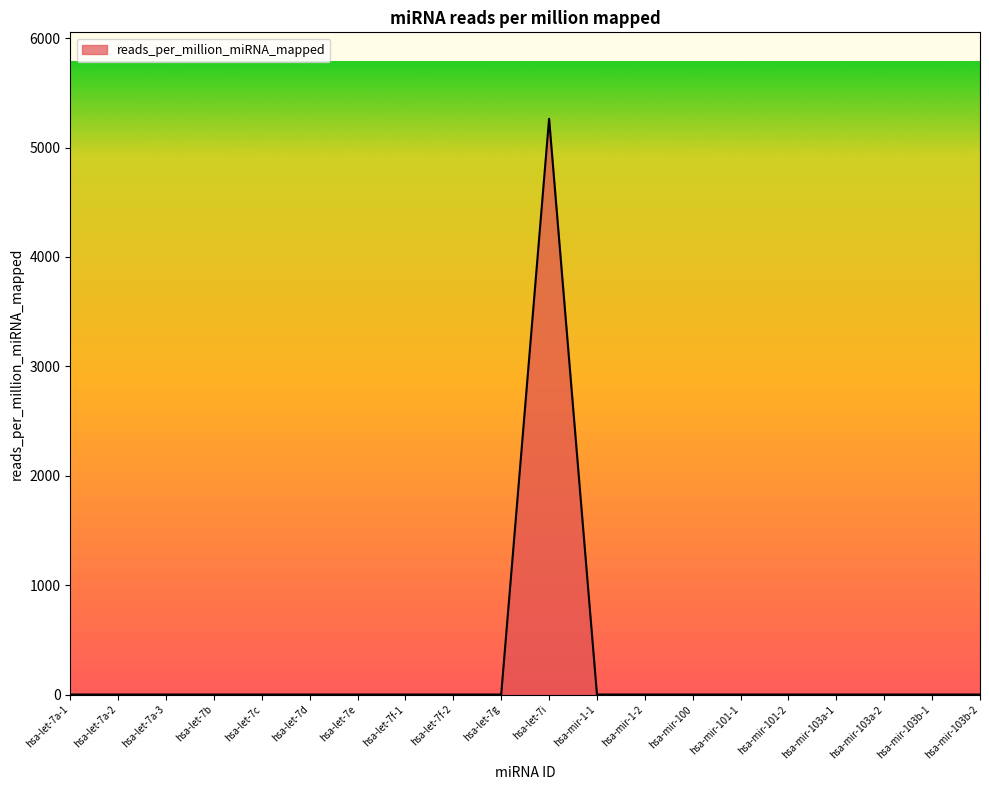

Is it true that the value at hsa-mir-103b-2 is 0.0?

True